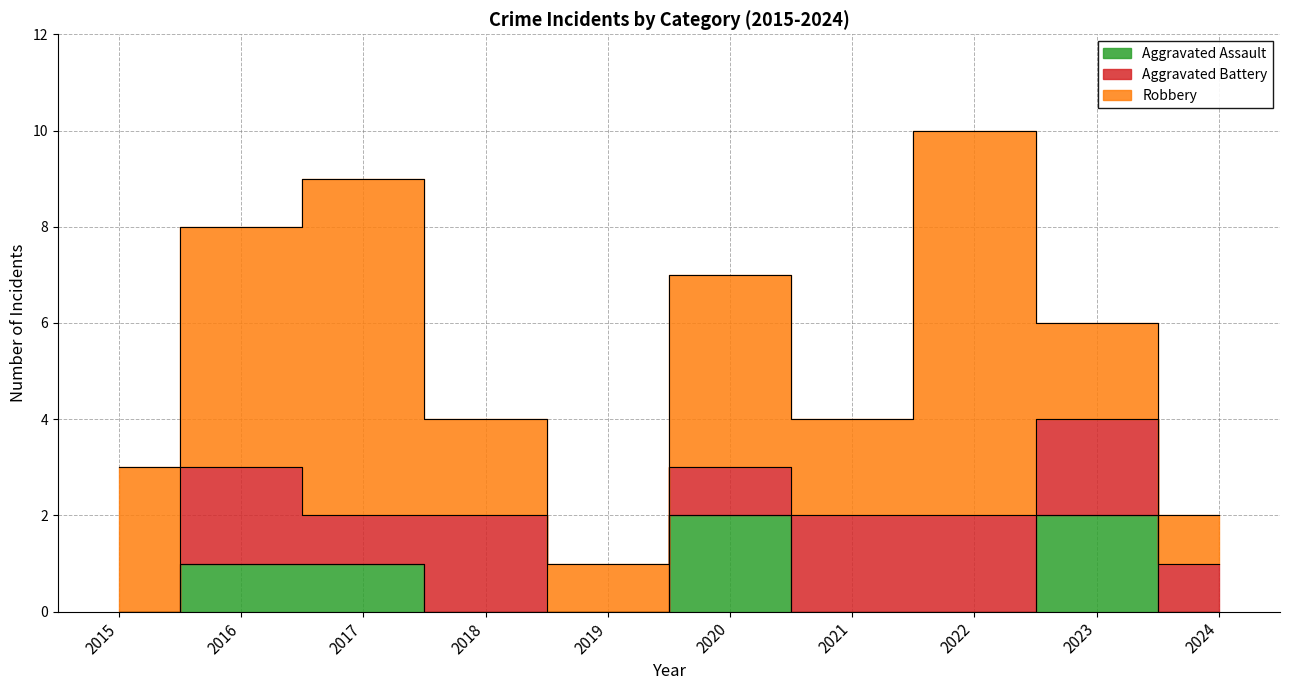

How many times do Aggravated Assault and Aggravated Battery cross each other?

1